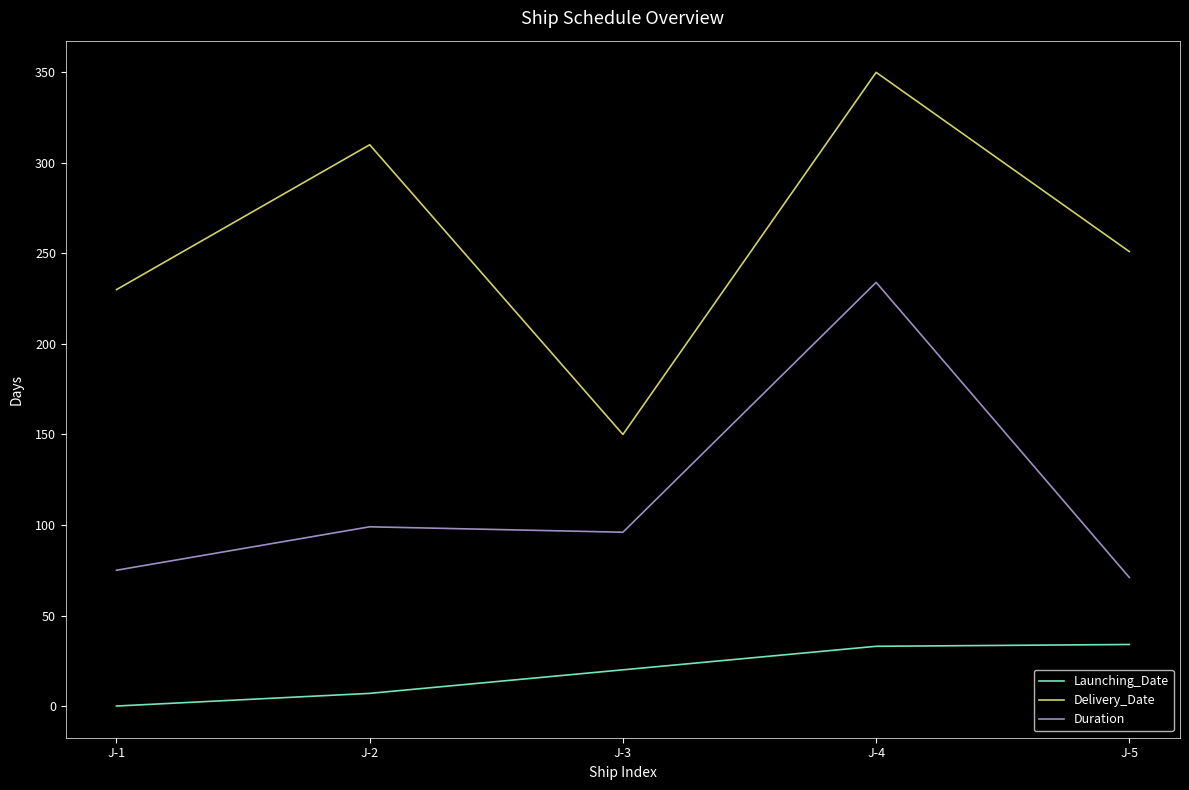

True or false: Duration and Delivery_Date cross at least once.

False